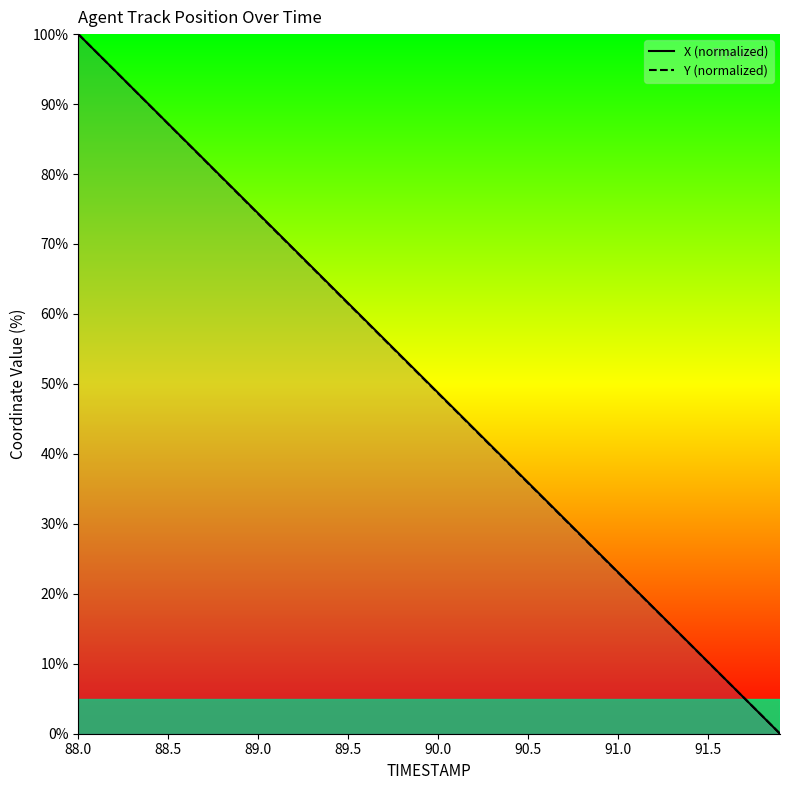

What is the sum of all Y (normalized) values?

1998.2